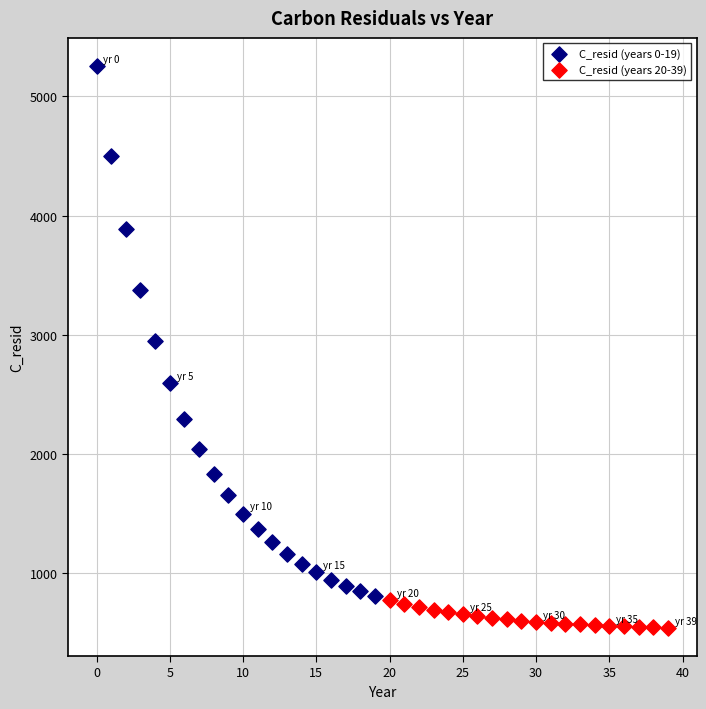

Which series reaches the maximum Y coordinate?

C_resid (years 0-19)